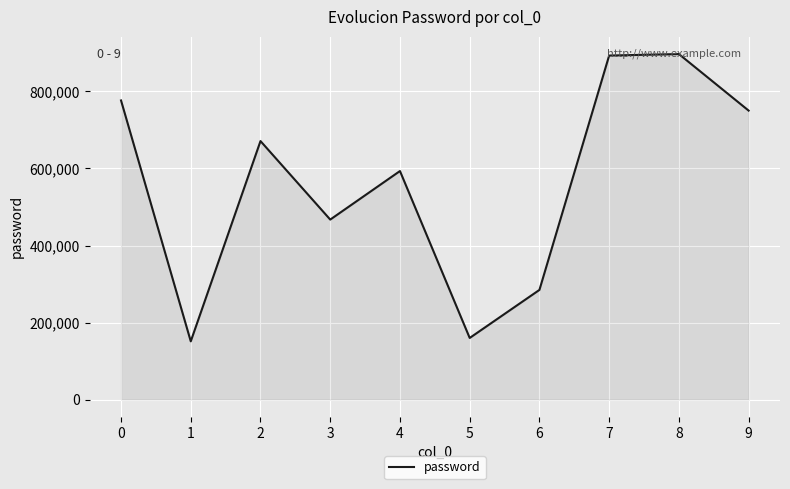

What is the sum of all values?

5645382